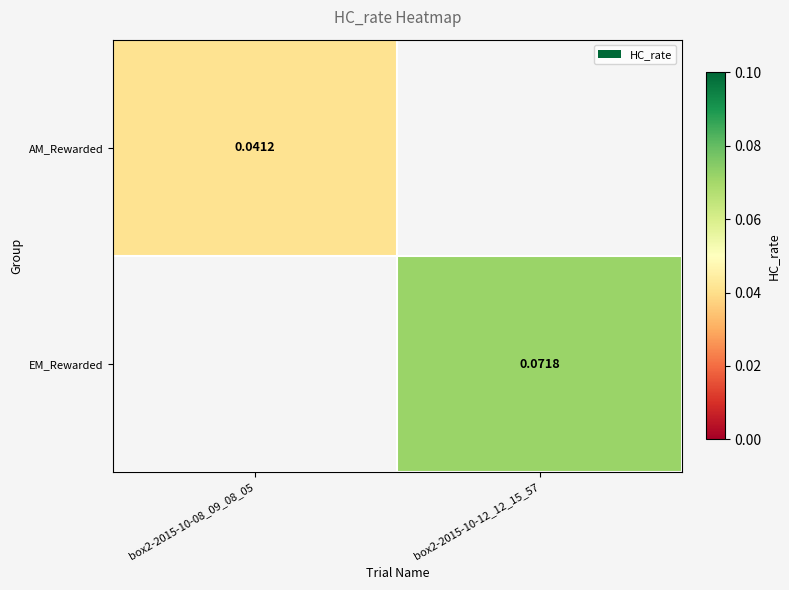

List the series in order of their overall mean, lowest first.

AM_Rewarded, EM_Rewarded